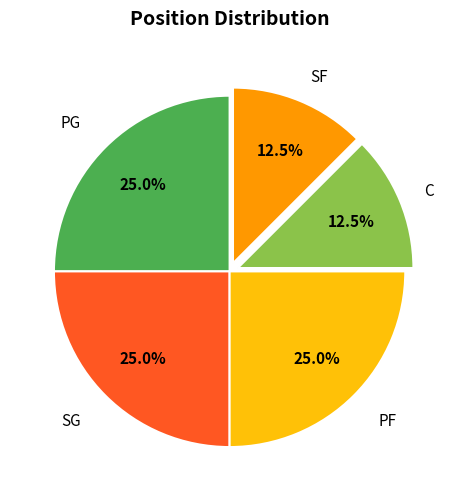

How much of the chart is everything except SF?

87.5%